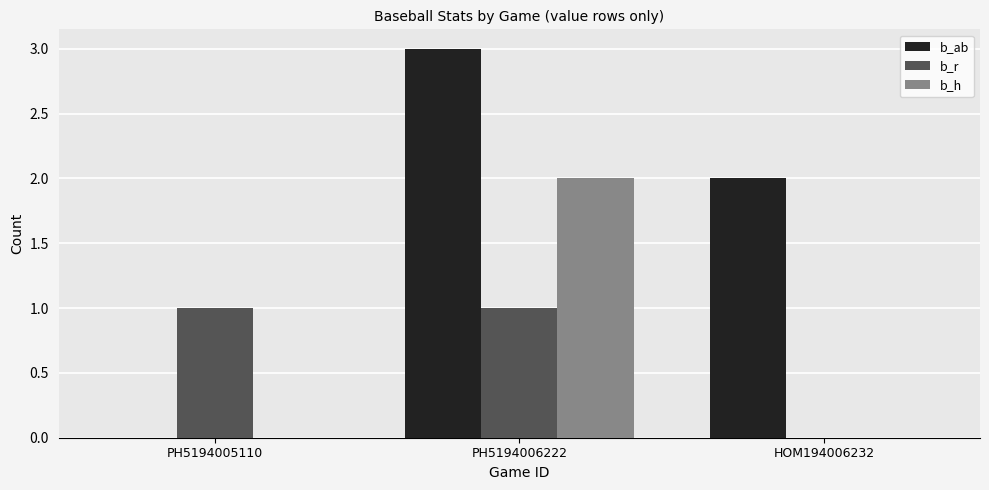

What is the sum of all b_ab values?

5